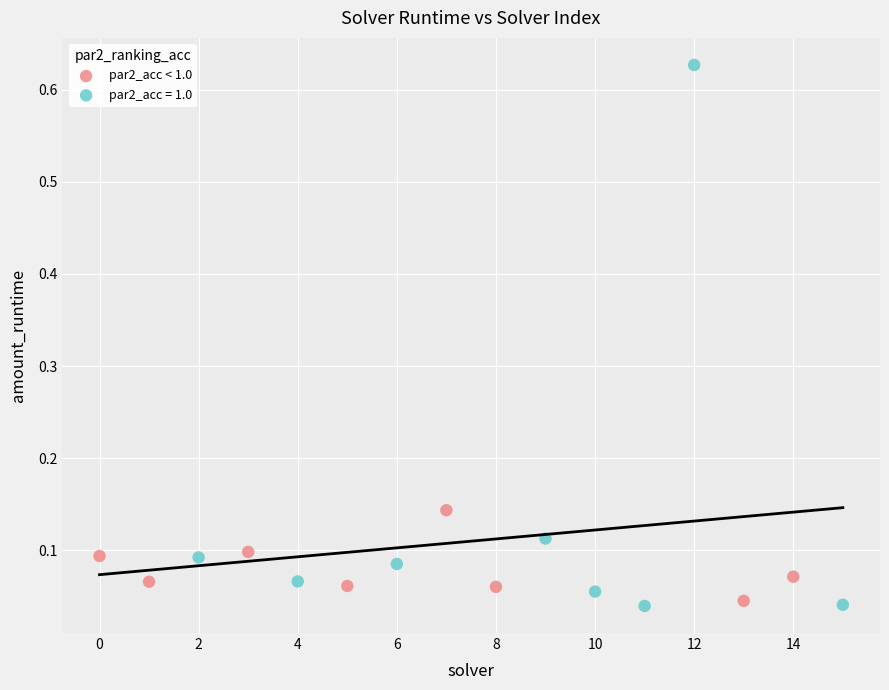

Which series reaches the maximum Y coordinate?

par2_acc = 1.0